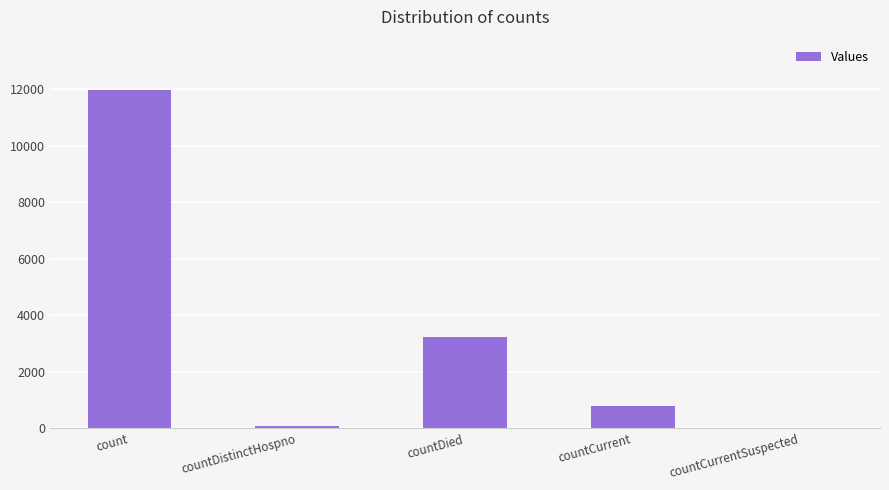

Count the number of categories in the chart.

5